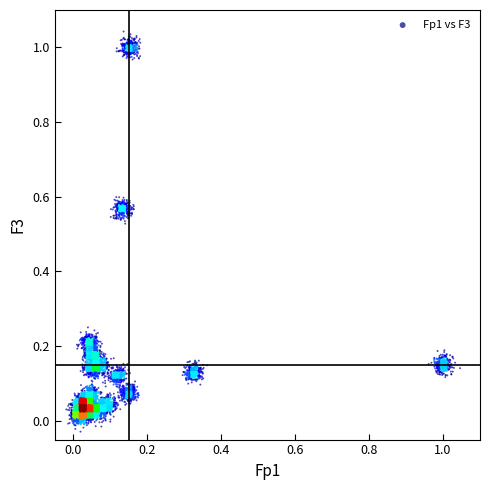

What is the range of X values (max minus min)?

1.1